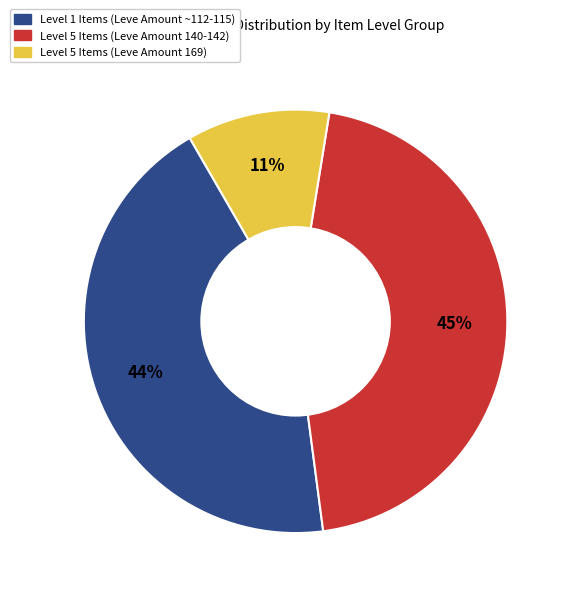

To the nearest percent, what is the difference between the largest and smallest slice percentages?

34%